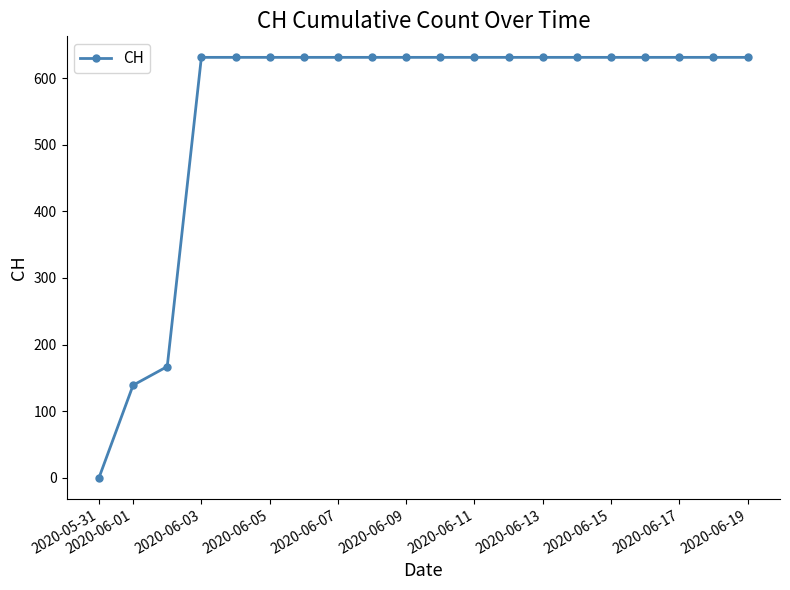

What is the greatest value displayed?

631